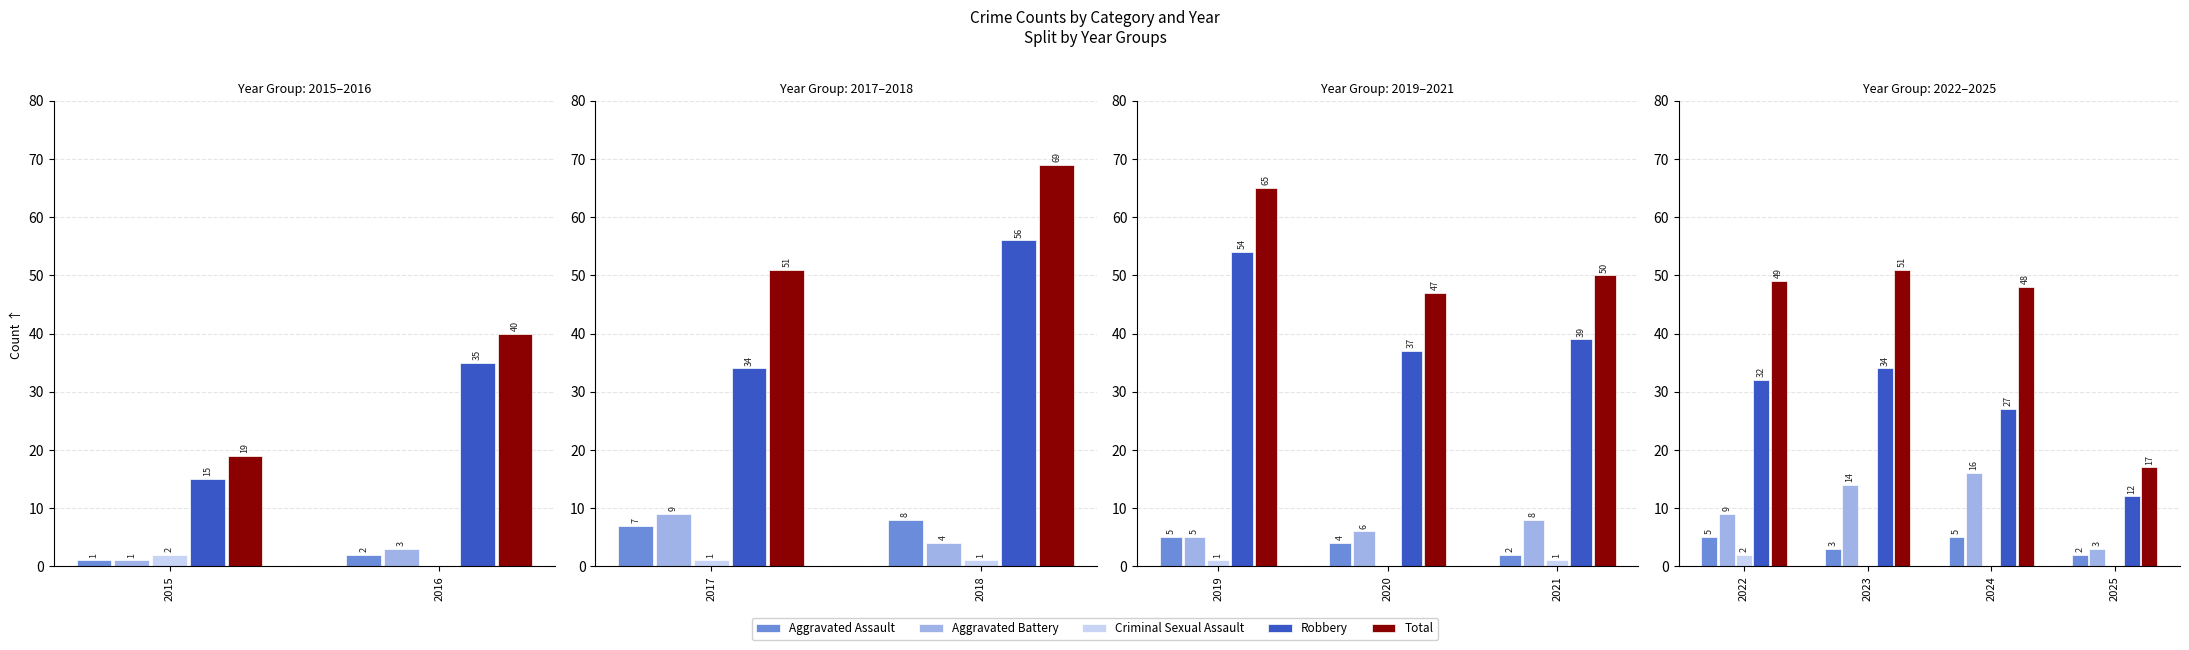

Is it true that Total equals 69 at 2024?

False